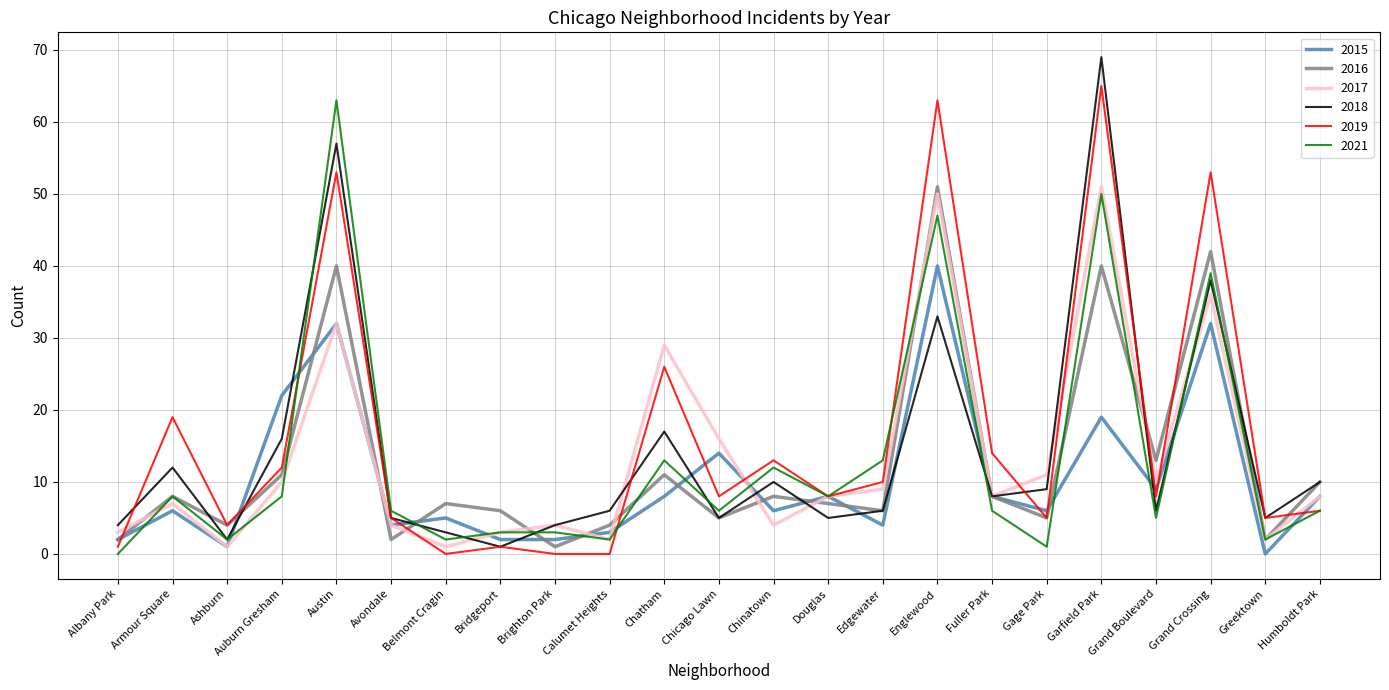

Which series changed the most between Avondale and Chinatown?

2019